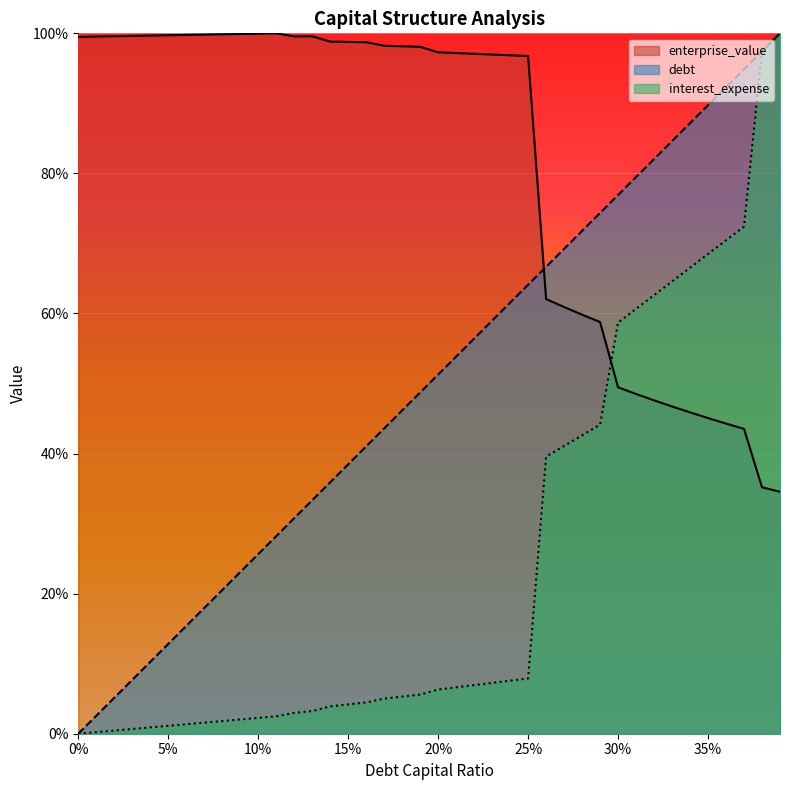

Rank the series at 0.22 from lowest to highest value.

interest_expense, debt_capital, enterprise_value_norm